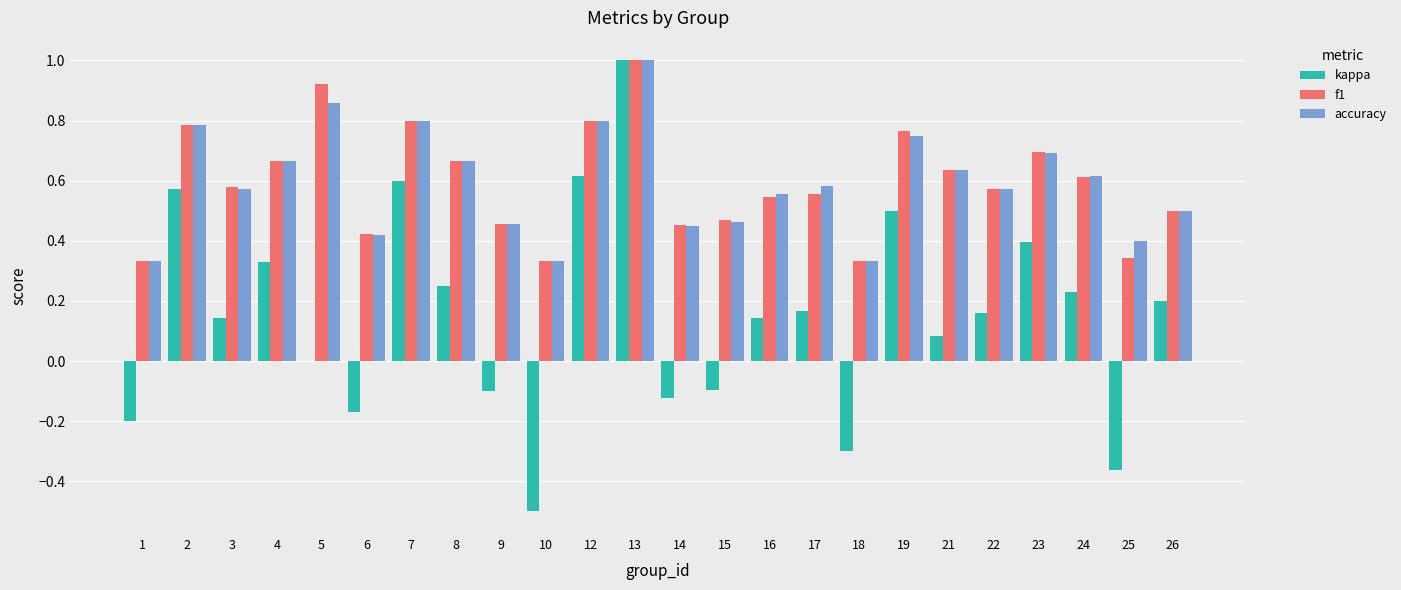

At which label does kappa reach its peak?

13